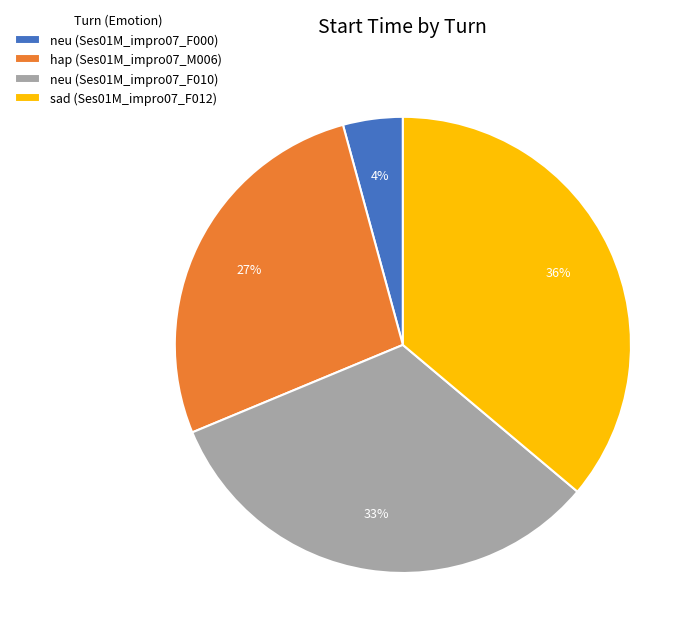

What is the smallest slice in the pie chart?

neu (Ses01M_impro07_F000)